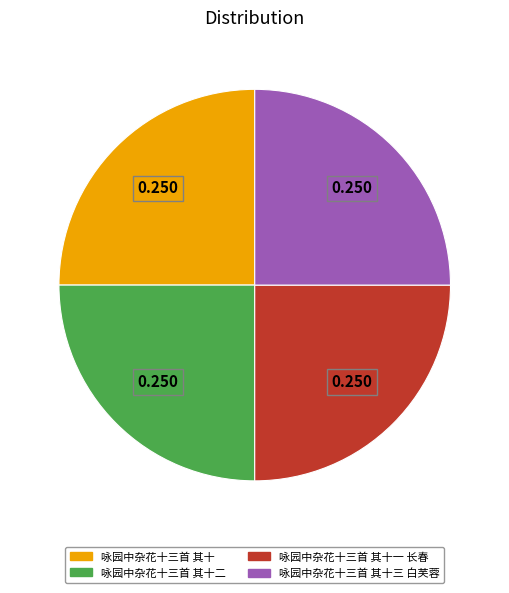

How many slices are in this pie chart?

4